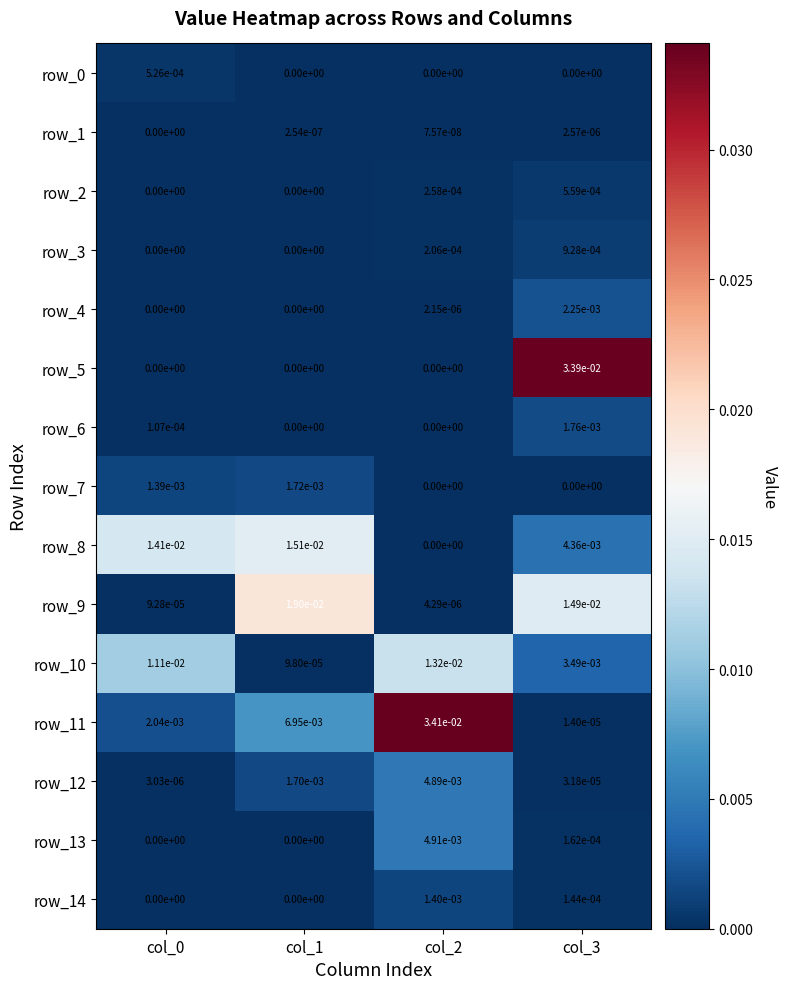

The row_1 series shows 0.0 at col_2. True or false?

True